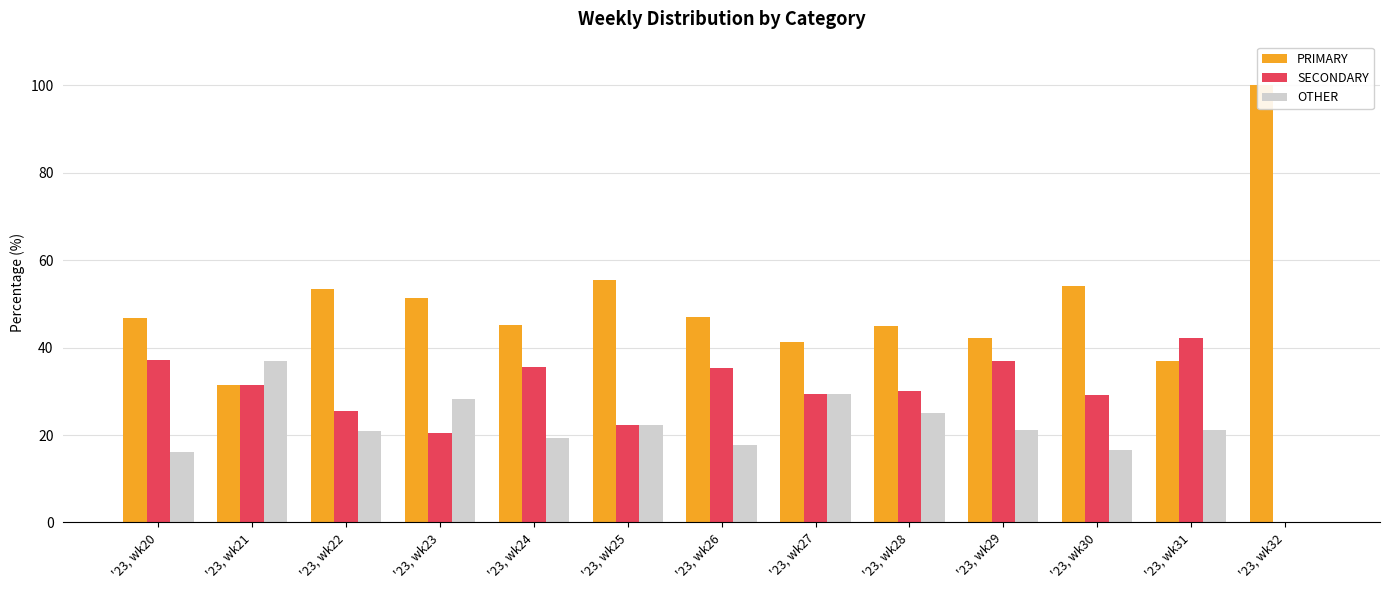

Read the PRIMARY value at '23, wk20.

46.8